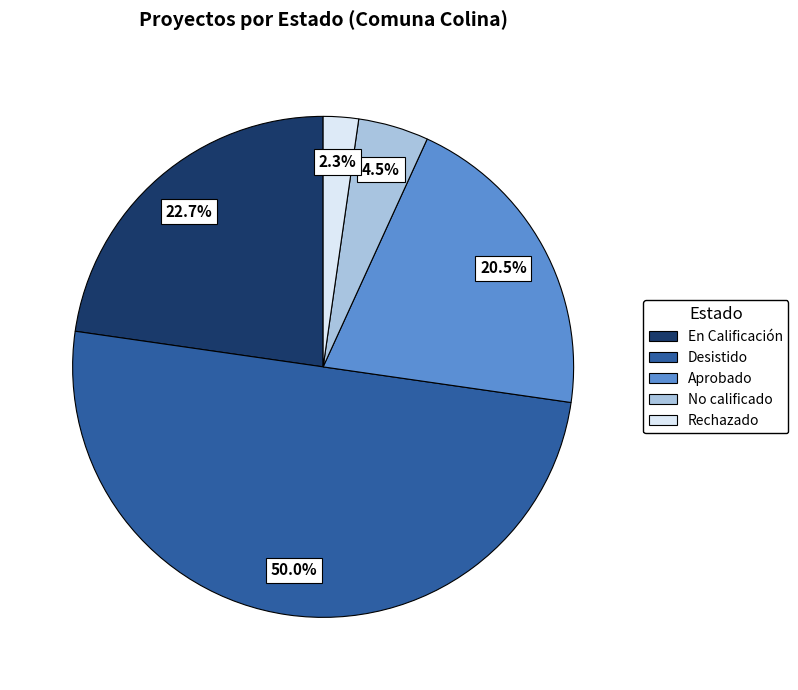

To the nearest percent, what is the difference between the largest and smallest slice percentages?

48%